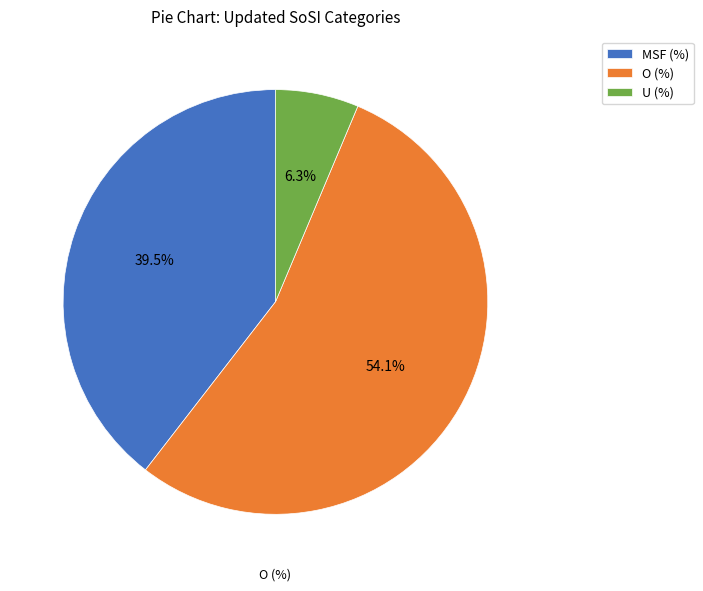

Which slice is the largest?

O (%)